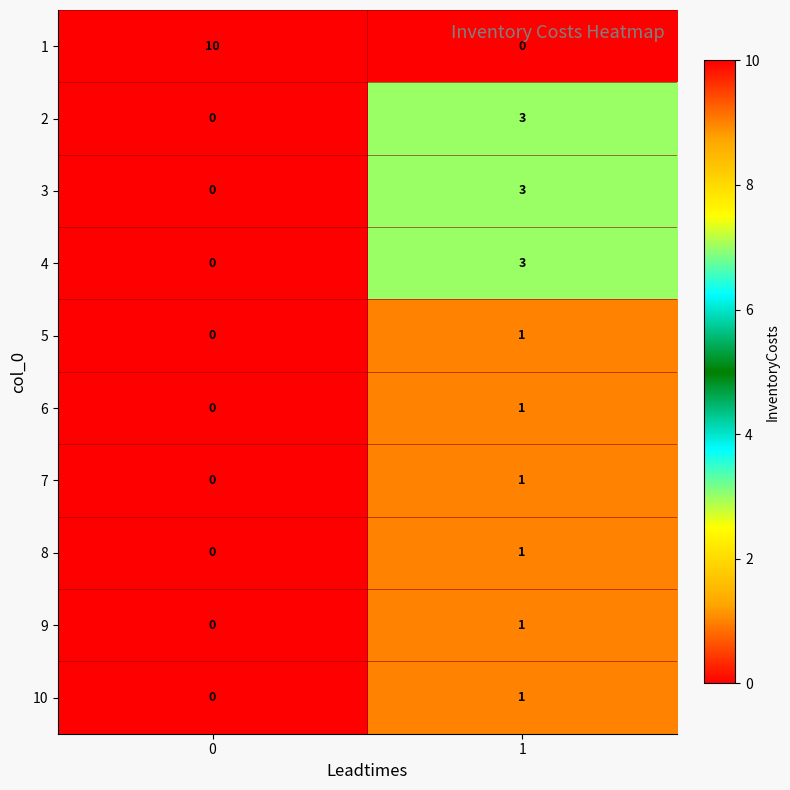

What is the total value across all series at 0?

10